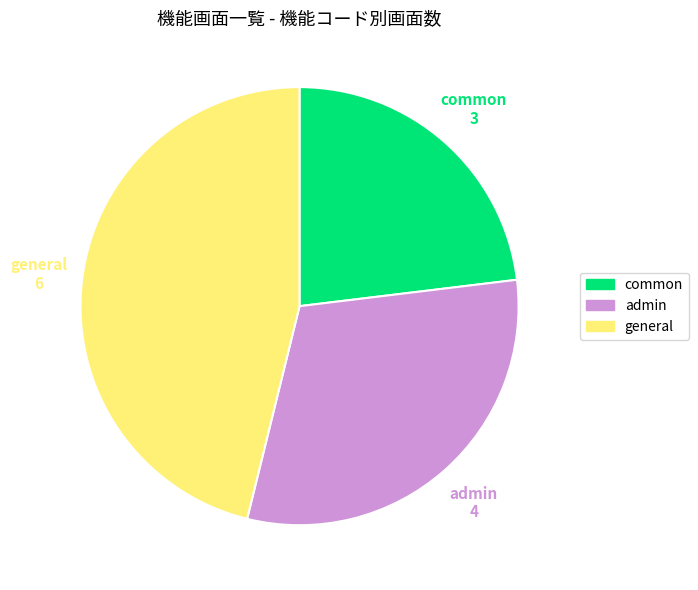

What is the ratio of the value at common to the value at general?

0.5